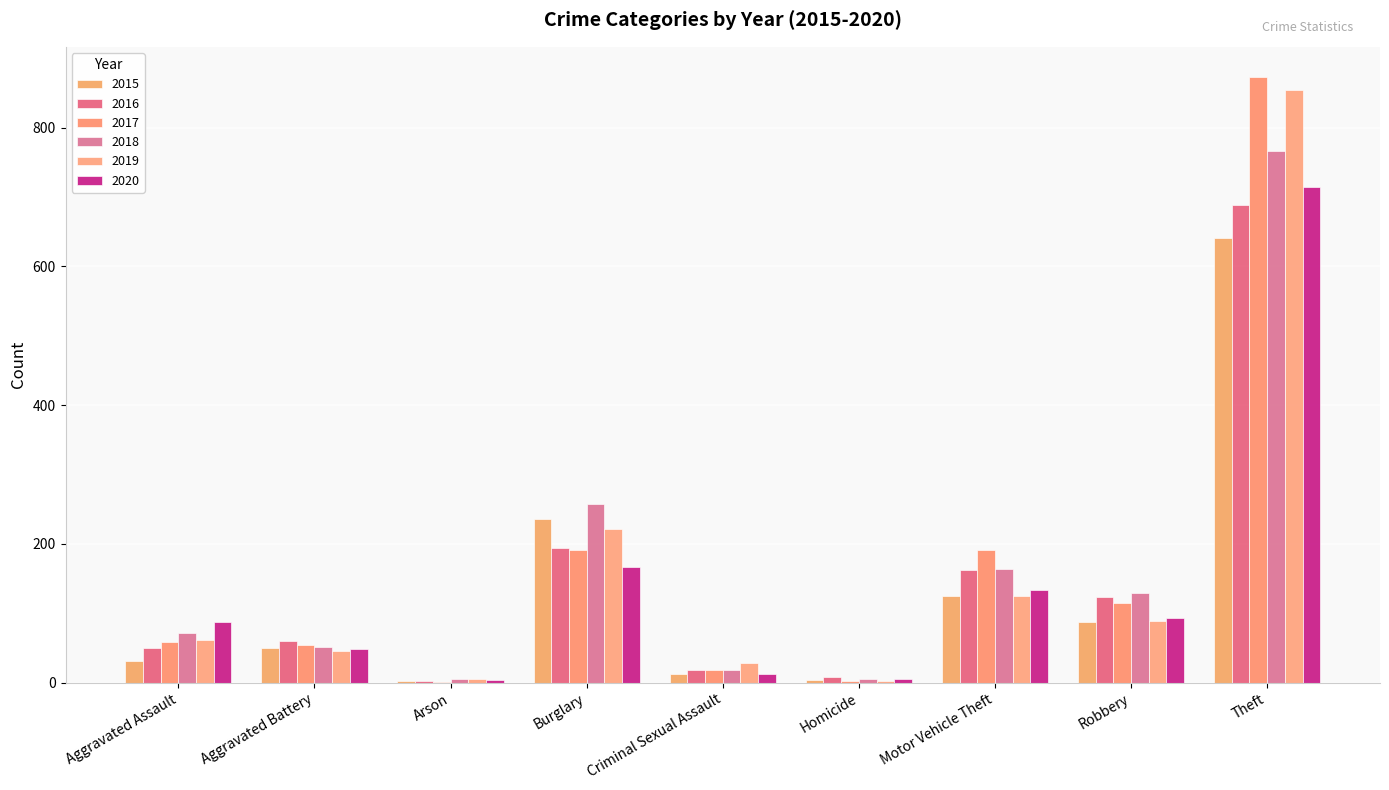

Is the value of 2016 at Motor Vehicle Theft greater than the value of 2020 at Homicide?

Yes